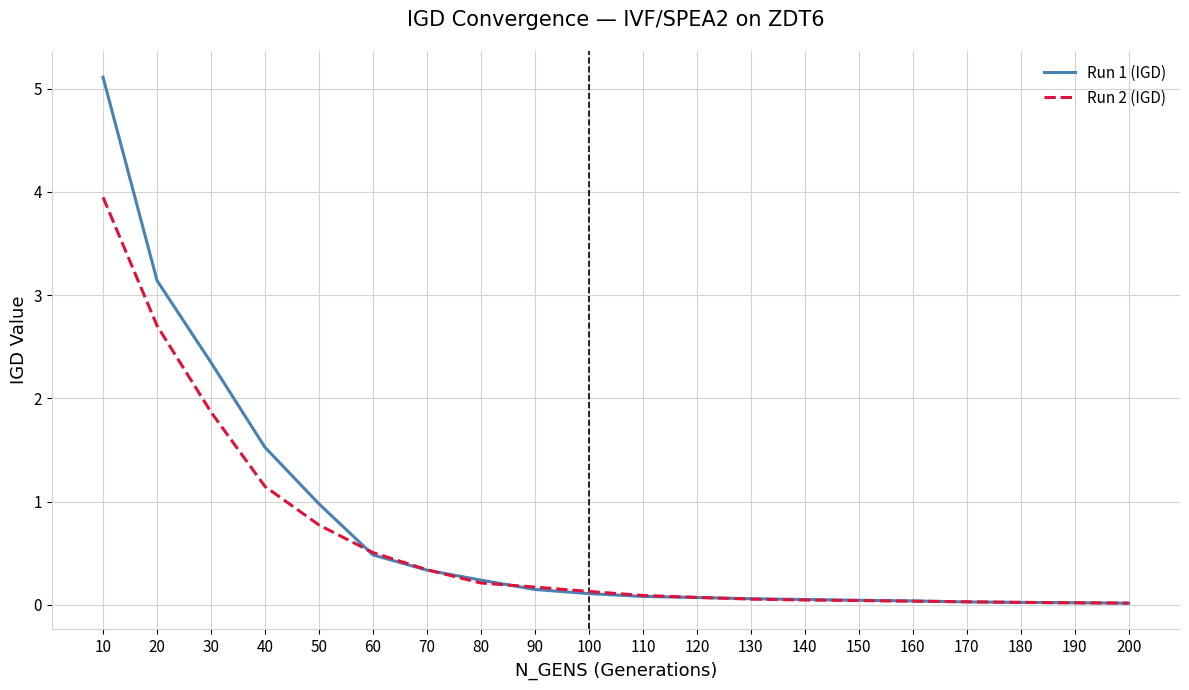

Which series has the largest total across all categories?

Run 1 (IGD)